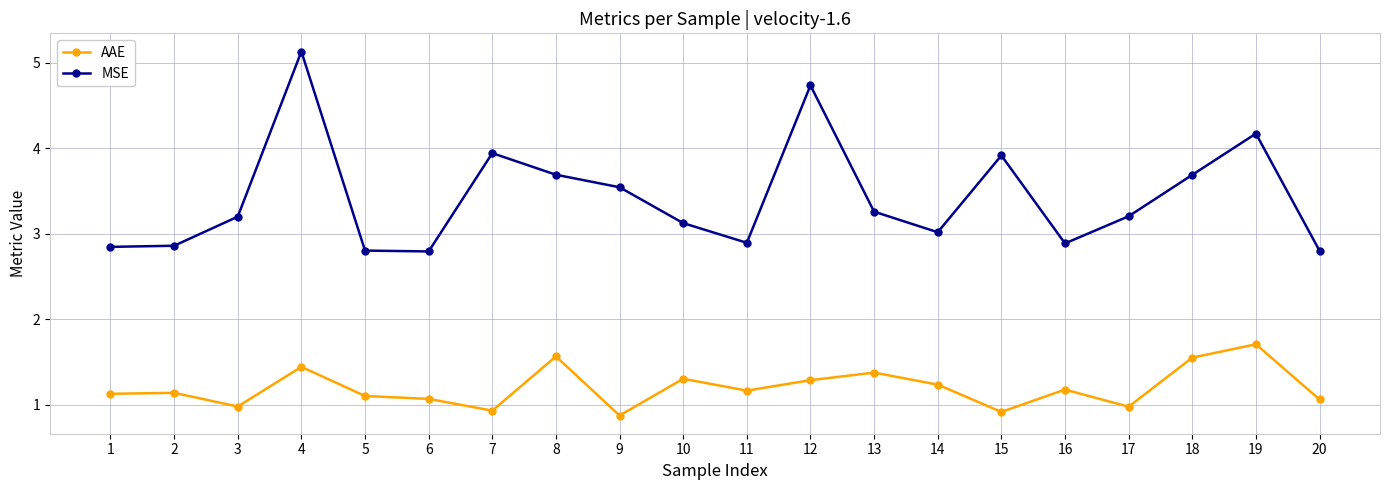

Rank the series by their average value, from lowest to highest.

AAE, MSE